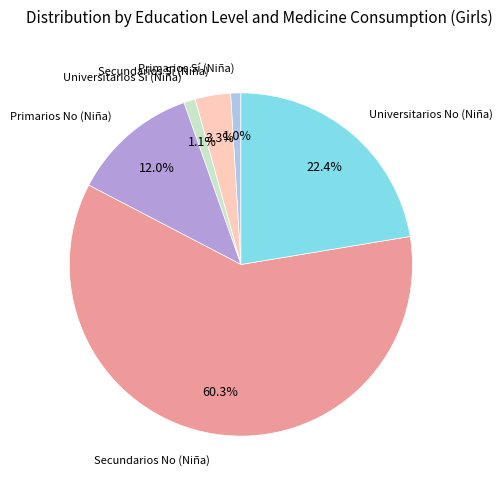

Is there a majority slice in this chart?

Yes